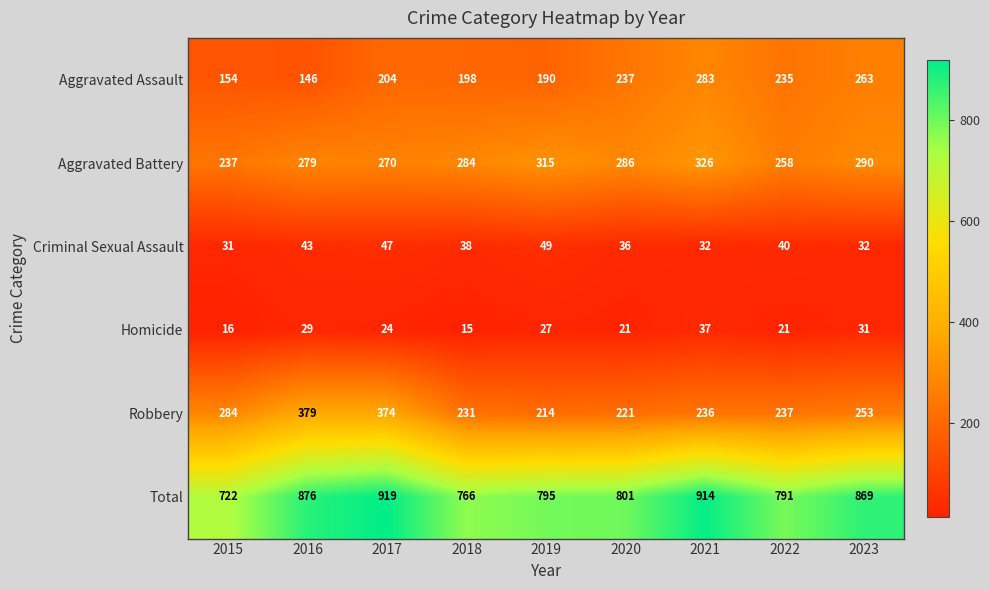

What is the maximum value shown in the chart?

919